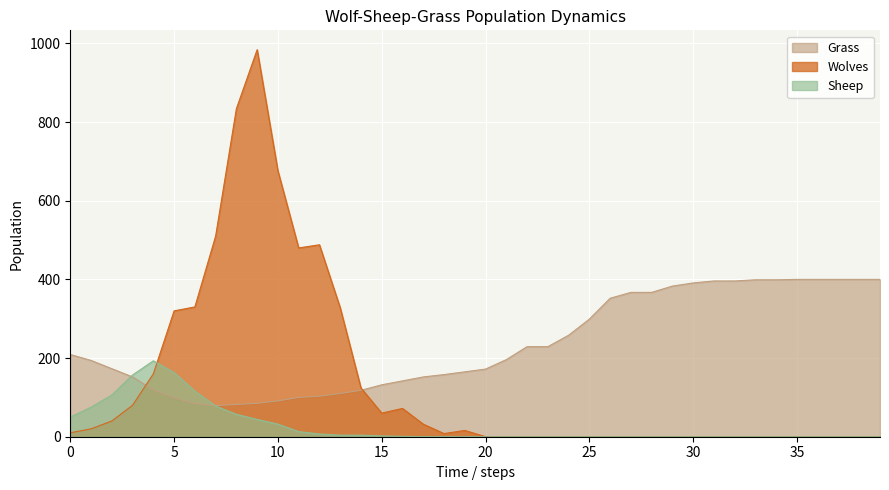

How many distinct data groups are displayed?

3